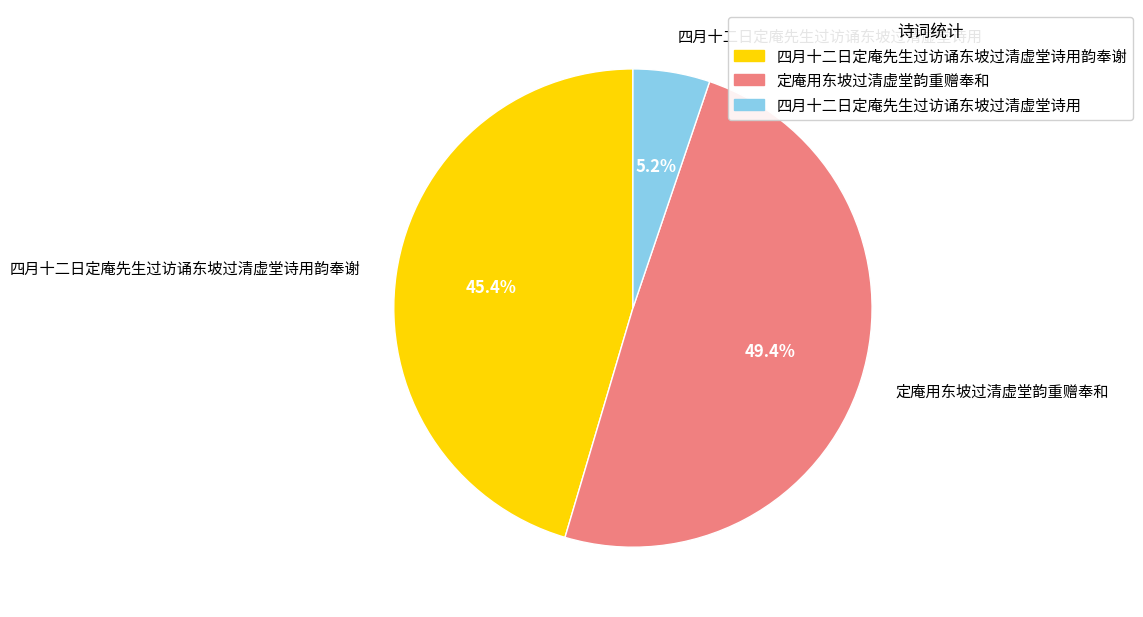

Rank the categories by value from lowest to highest.

四月十二日定庵先生过访诵东坡过清虚堂诗用, 四月十二日定庵先生过访诵东坡过清虚堂诗用韵奉谢, 定庵用东坡过清虚堂韵重赠奉和